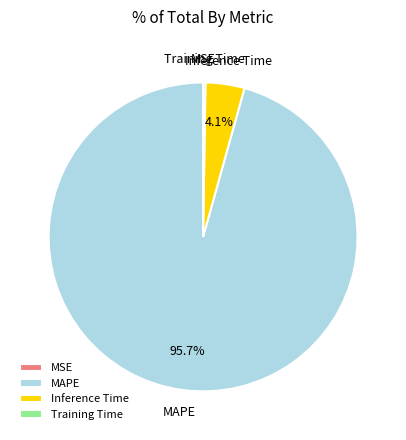

What percentage is NOT represented by Inference Time?

95.9%